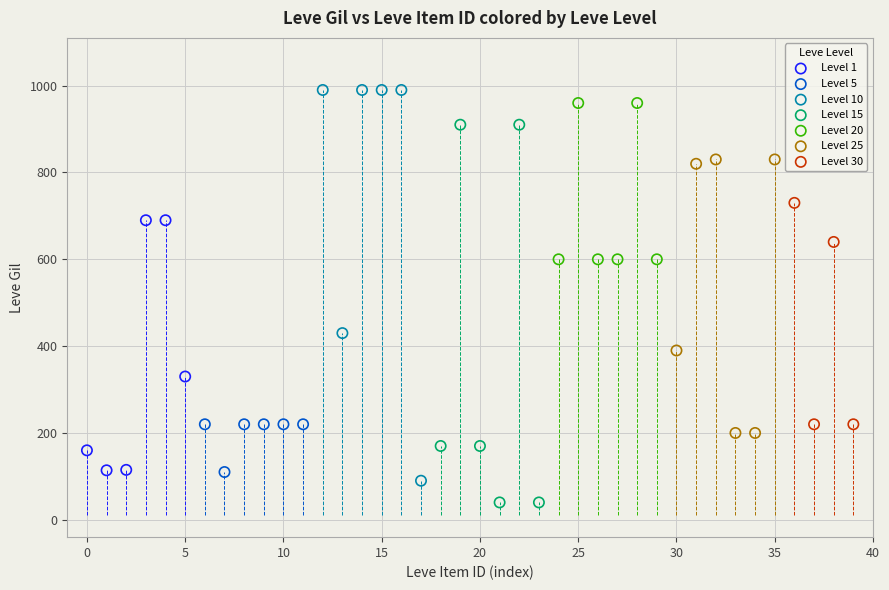

Which series contains the lowest Y value?

Level 15